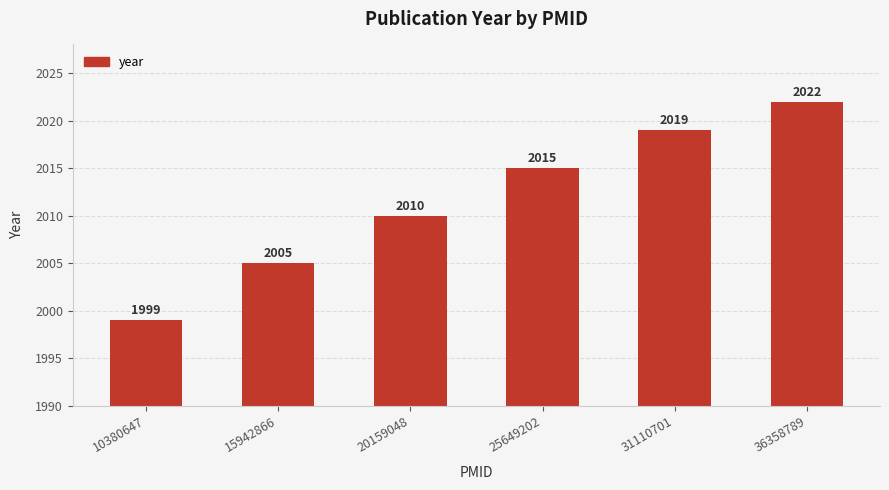

What is the minimum value shown in the chart?

1999